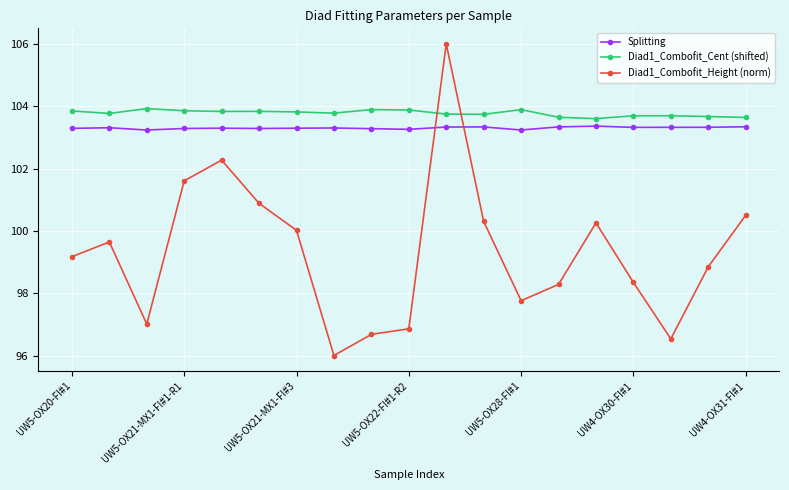

True or false: Splitting has more than 0 points higher than both neighbors.

True